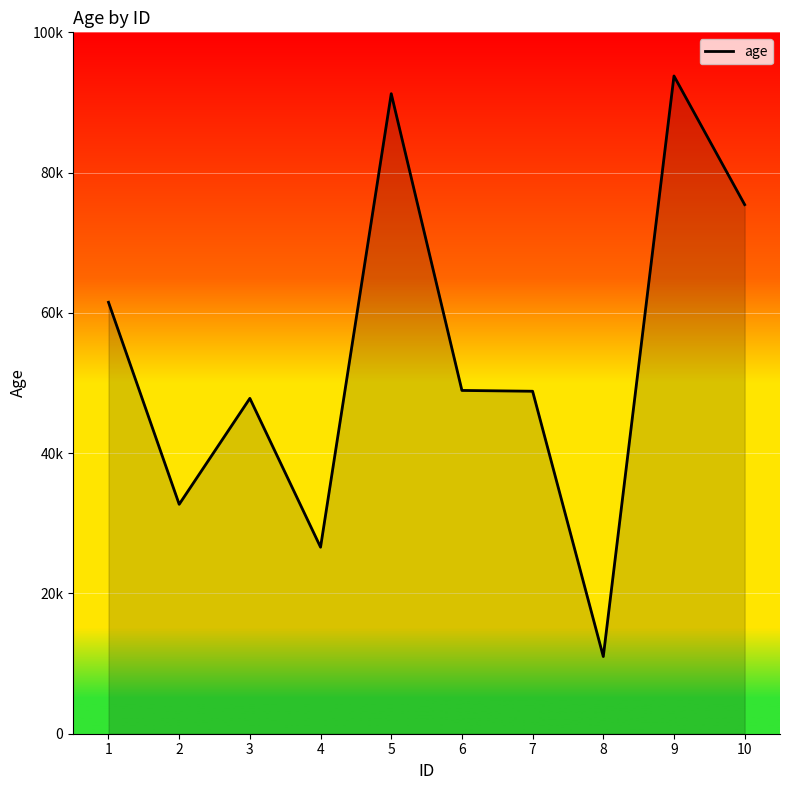

Rank the categories by value from highest to lowest.

9, 5, 10, 1, 6, 7, 3, 2, 4, 8